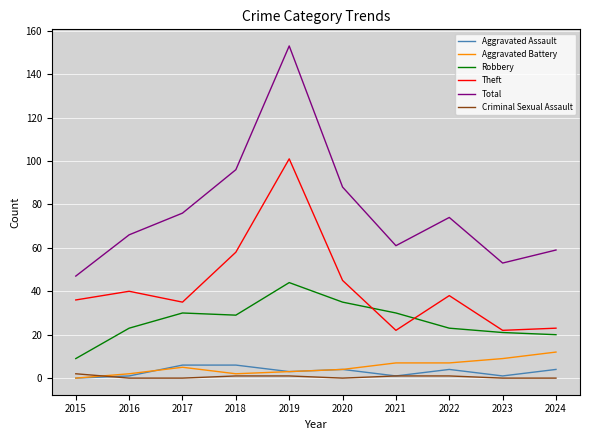

How many lines are shown in the chart?

6